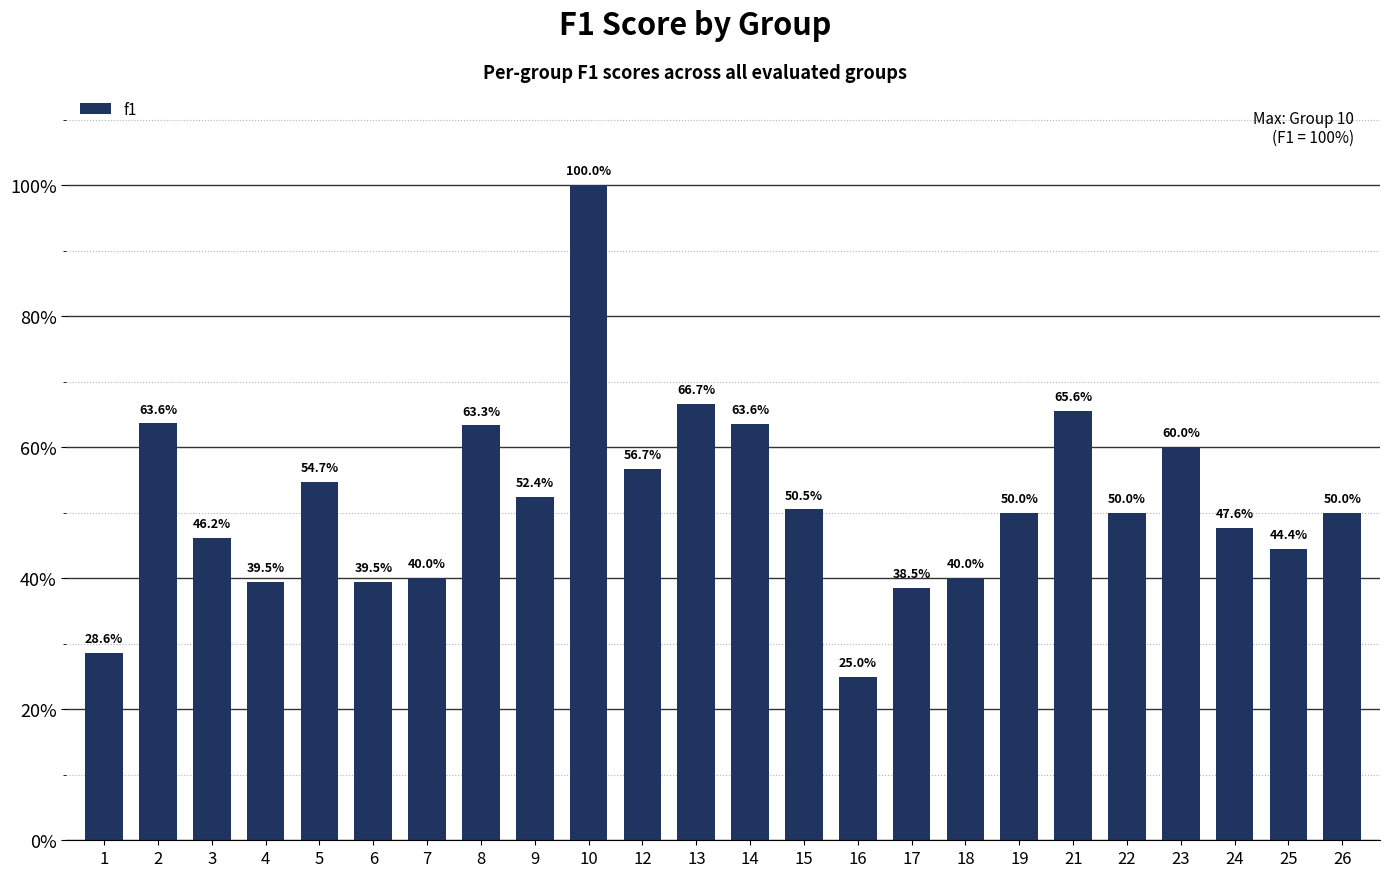

Are the bars horizontal?

No